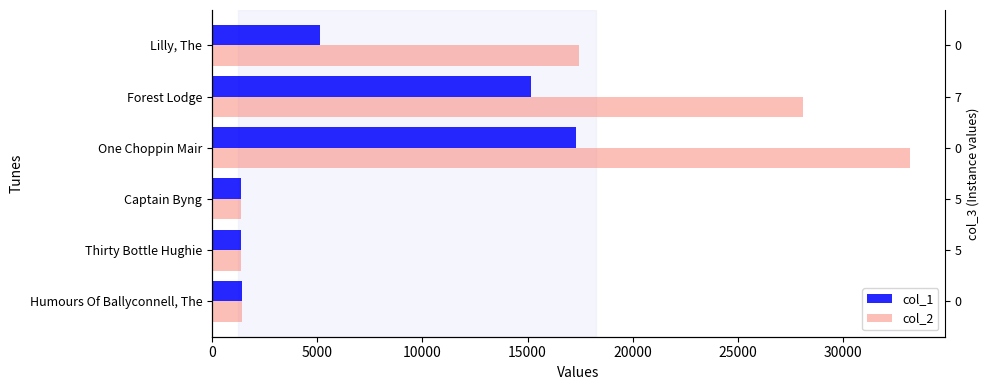

What is the value of the col_2 bar at the 6th from the left?

17436